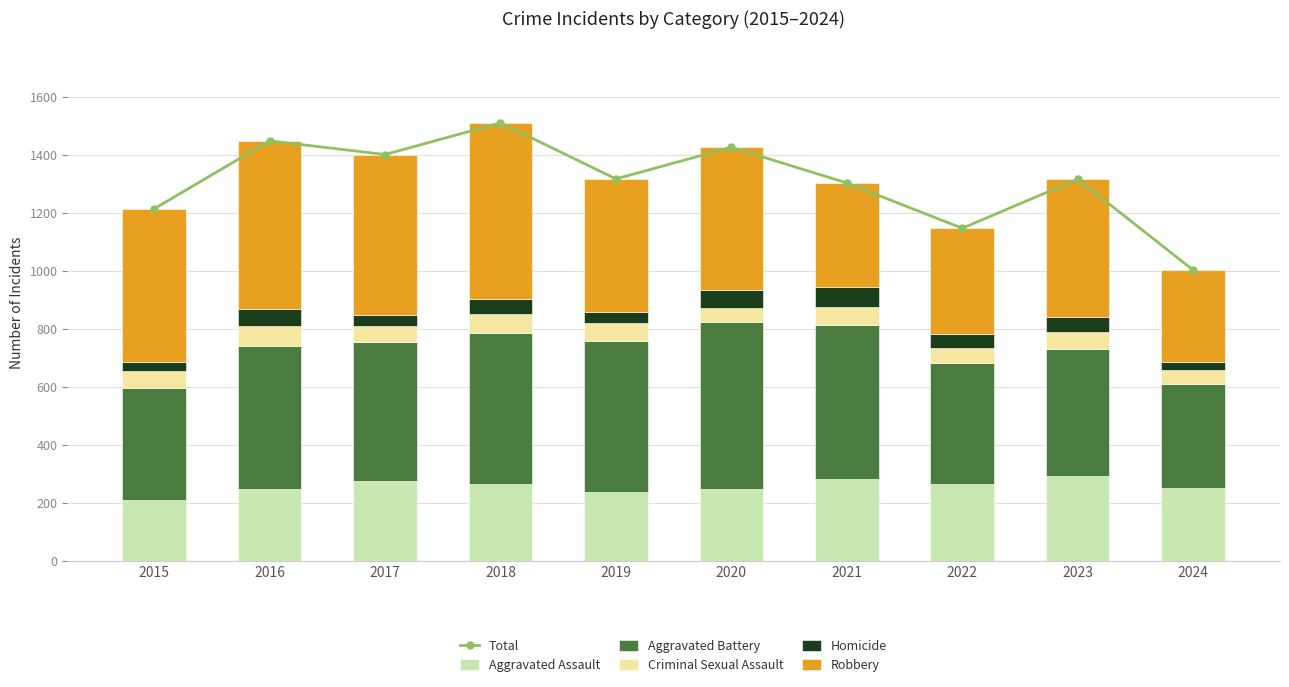

What is the average value of the Criminal Sexual Assault series?

58